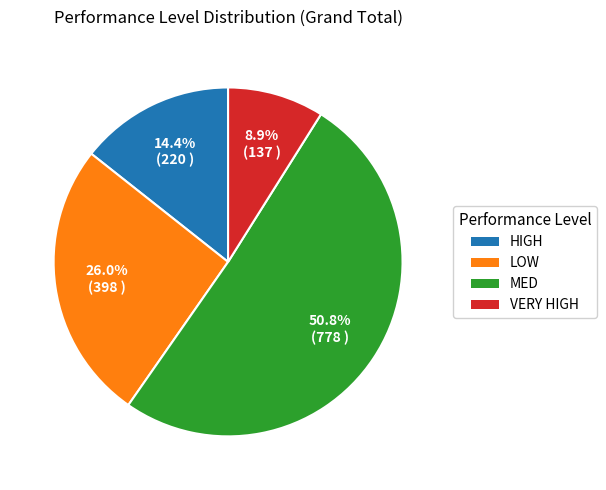

Is there a majority slice in this chart?

Yes